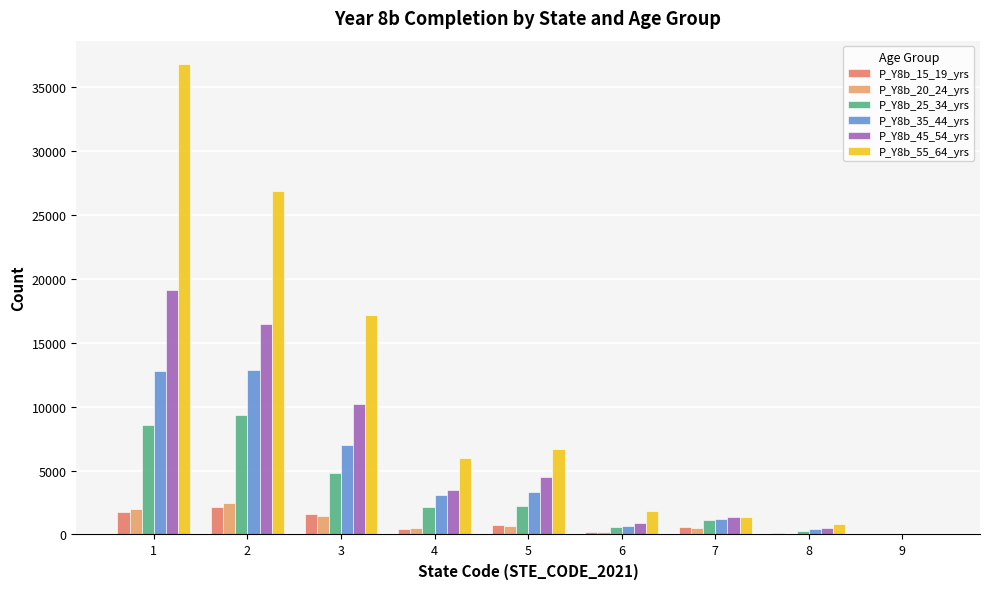

Which series has the largest total across all categories?

P_Y8b_55_64_yrs